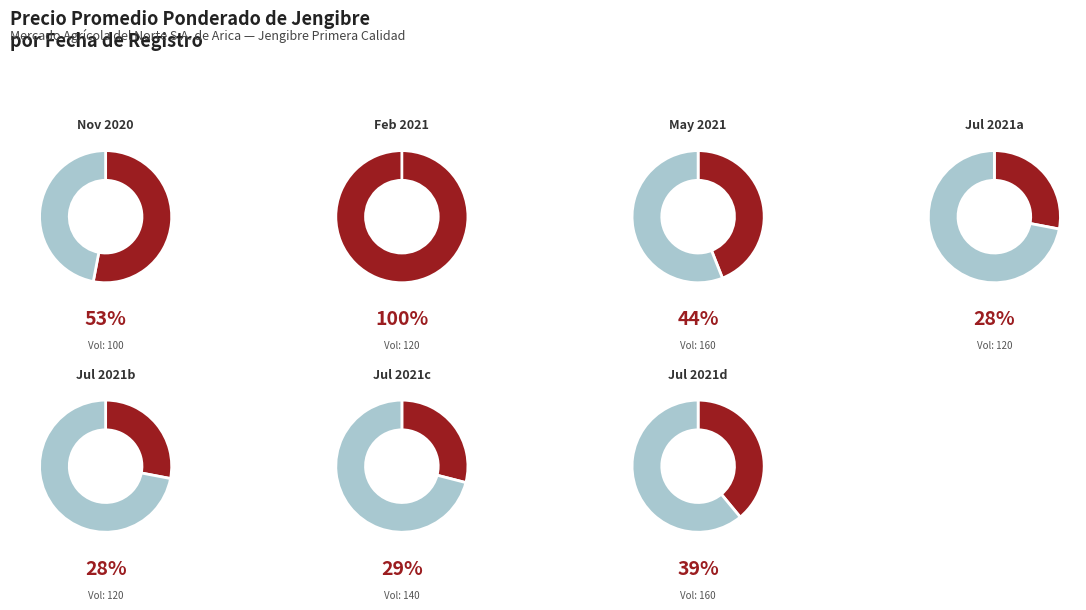

Does any single category account for the majority?

No